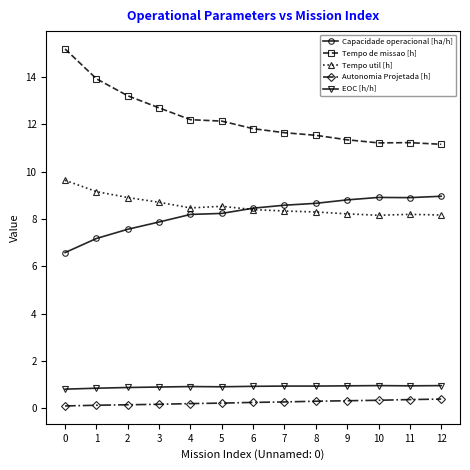

Which series has the largest total across all categories?

Tempo de missao [h]